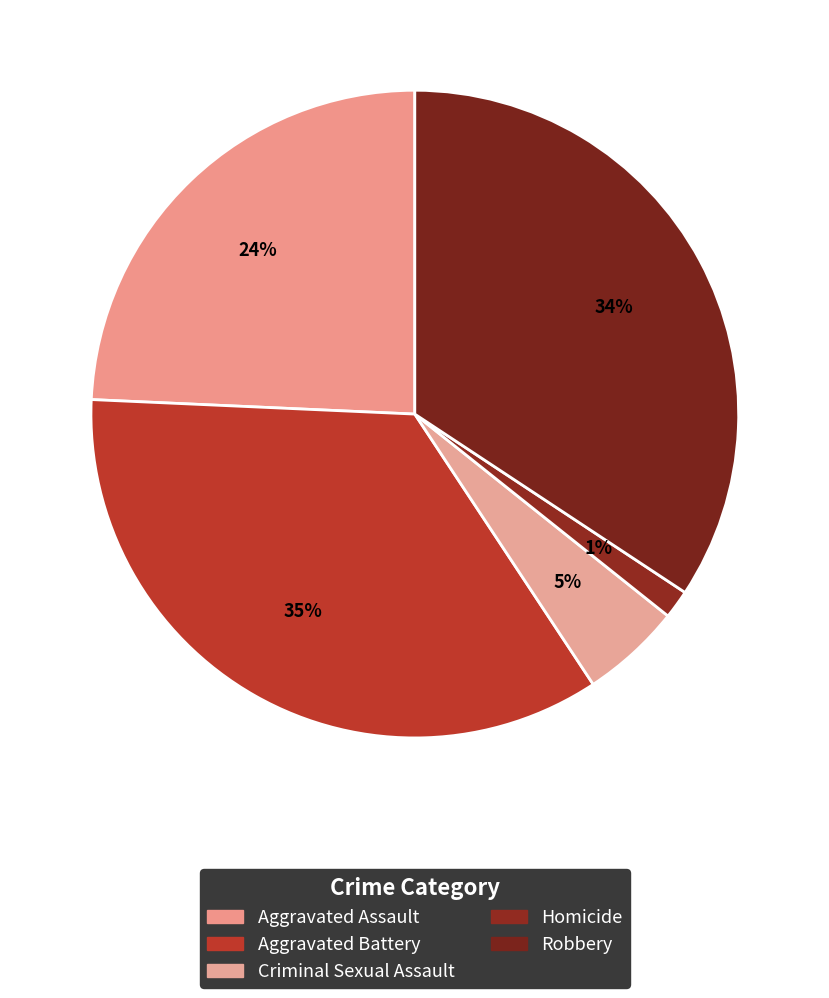

Is Robbery the majority of the pie?

No